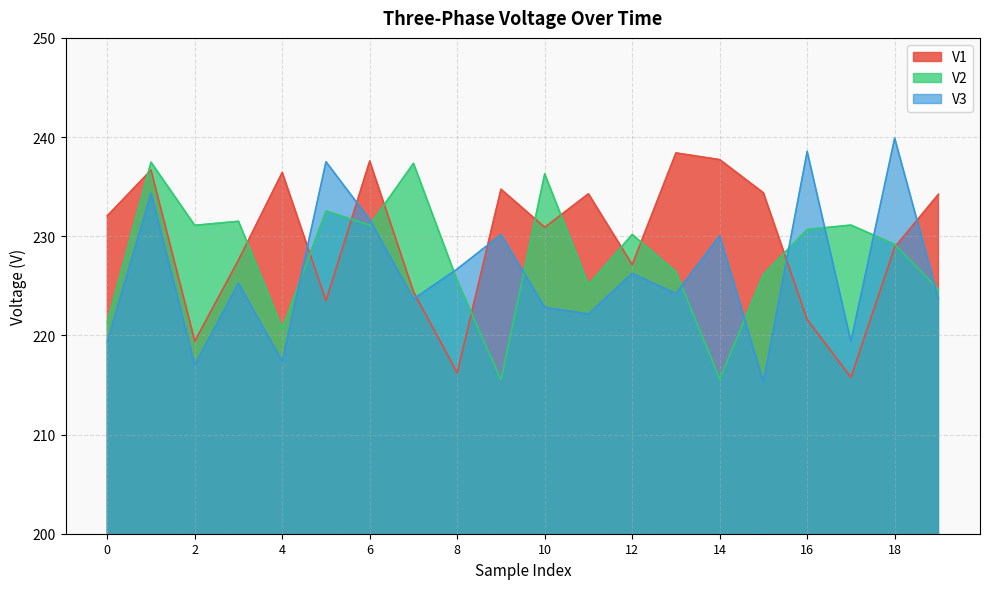

What is the difference between the maximum and second lowest values in the V1 series?

22.2